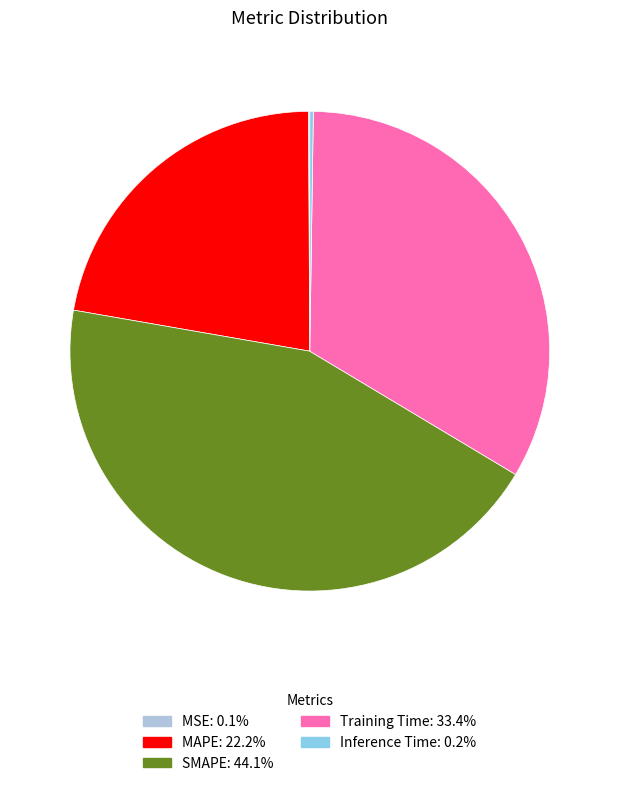

Combined, do MAPE and SMAPE account for over 50%?

Yes